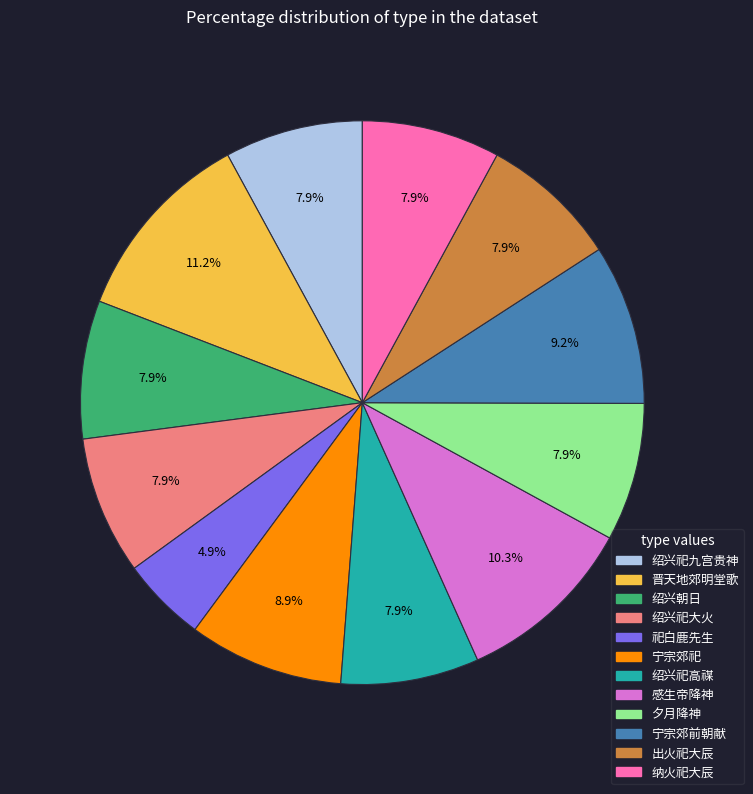

Does any single category account for the majority?

No